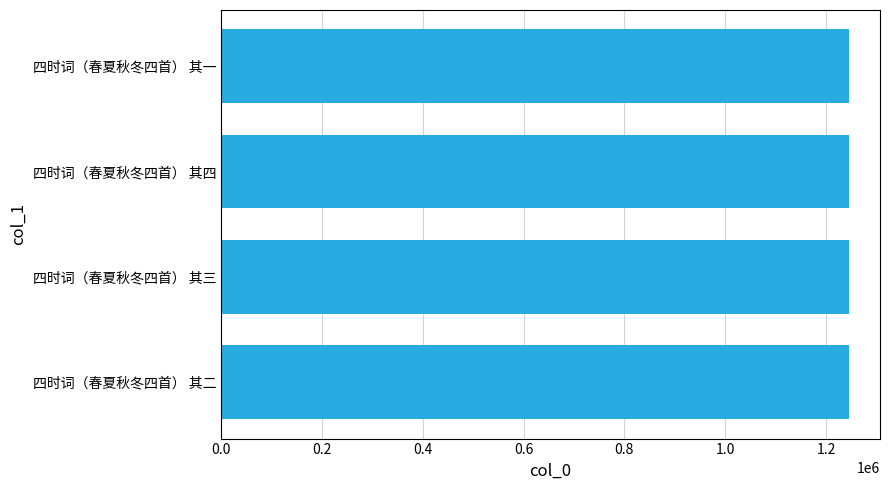

What is the average value?

1244466